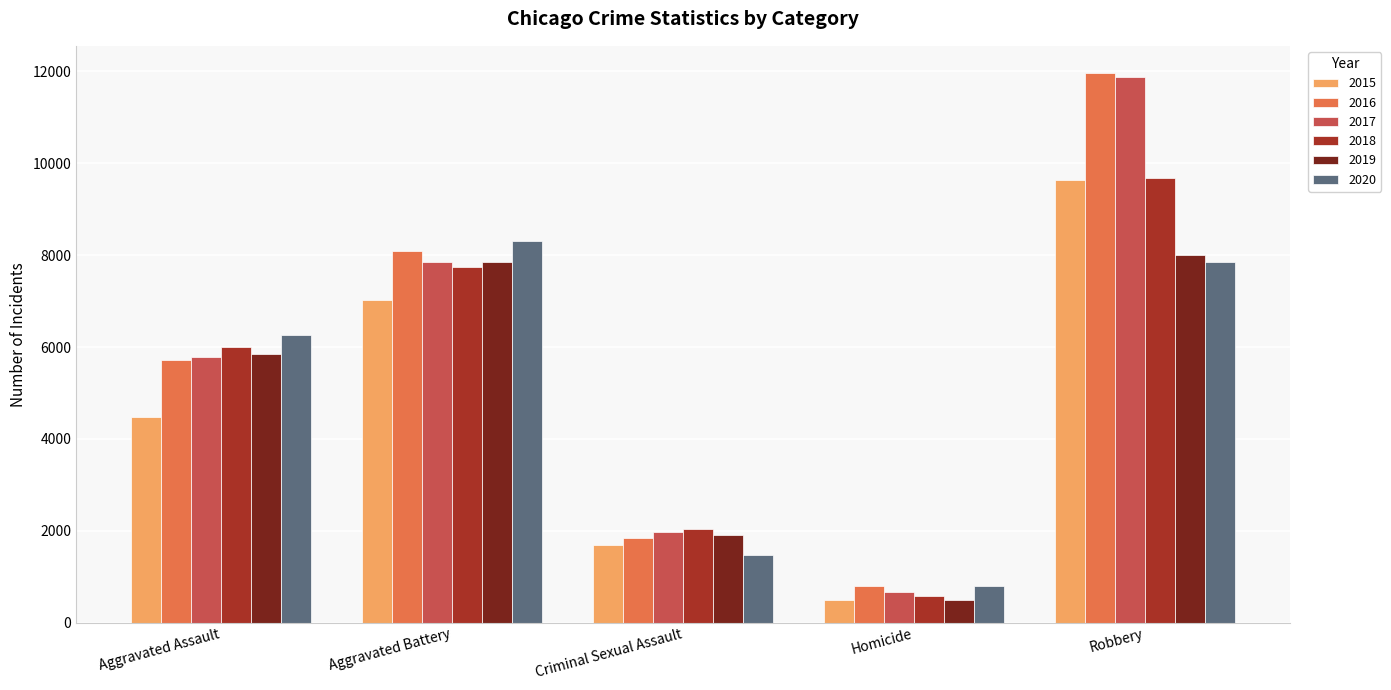

What is the minimum value for 2016?

786